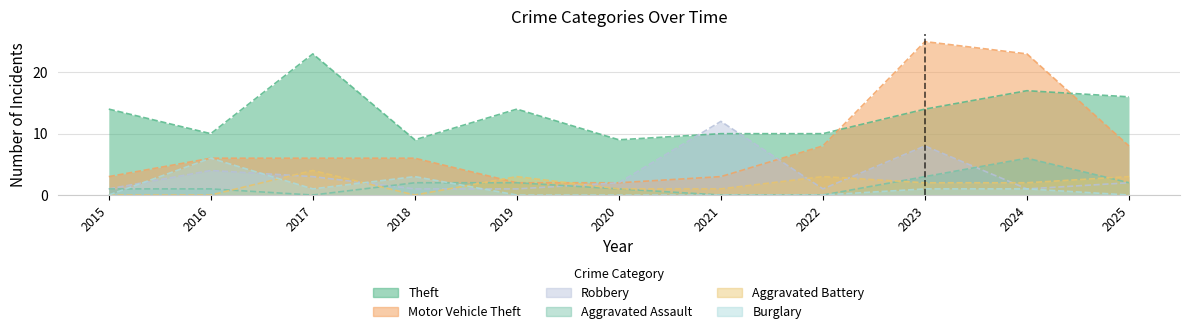

True or false: Burglary and Motor Vehicle Theft intersect in this chart.

False